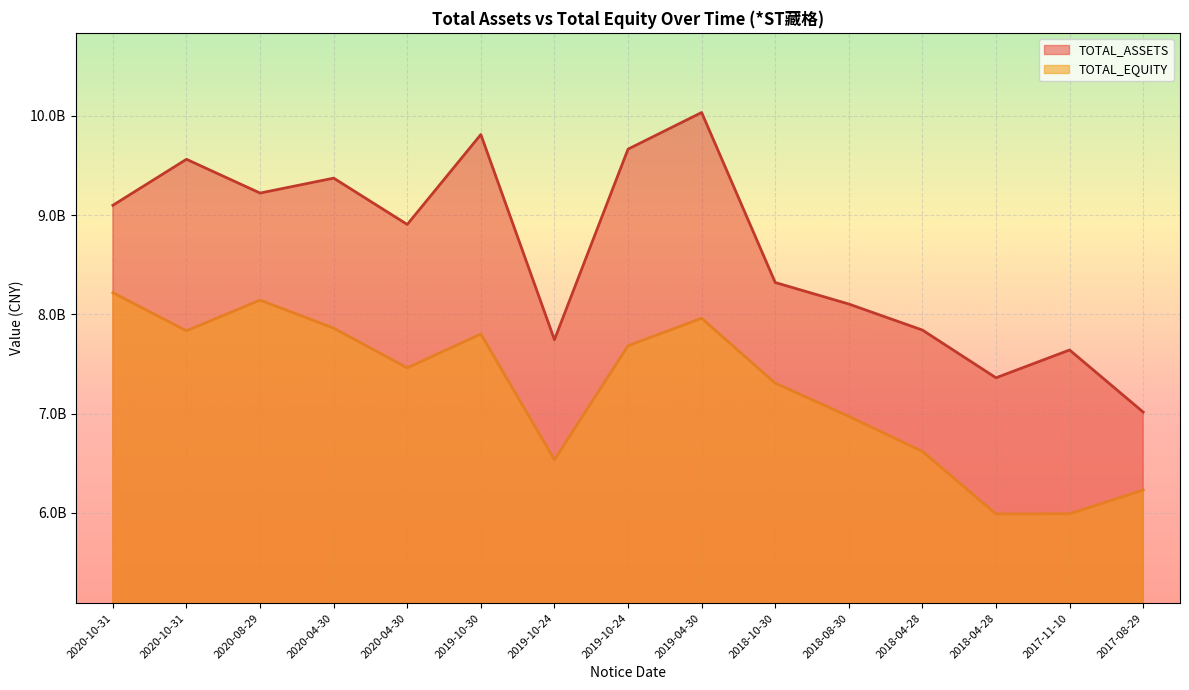

Where is TOTAL_EQUITY nearest to the value 7103149282?

2018-08-30